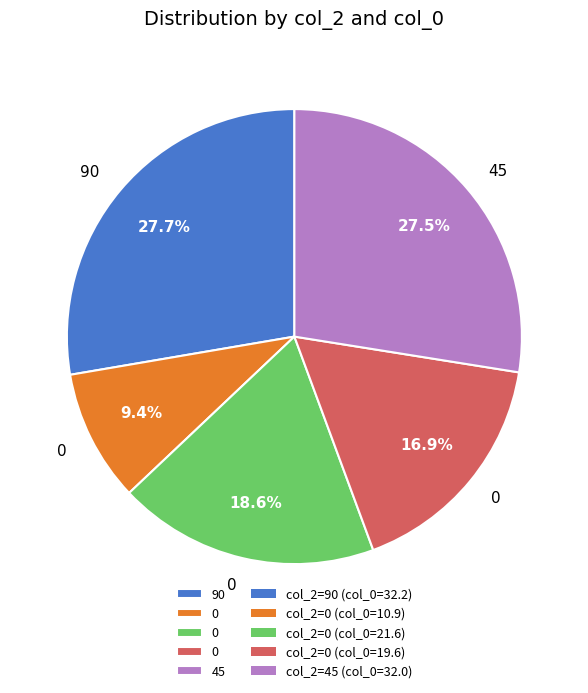

To the nearest percent, what is the average slice percentage?

20%